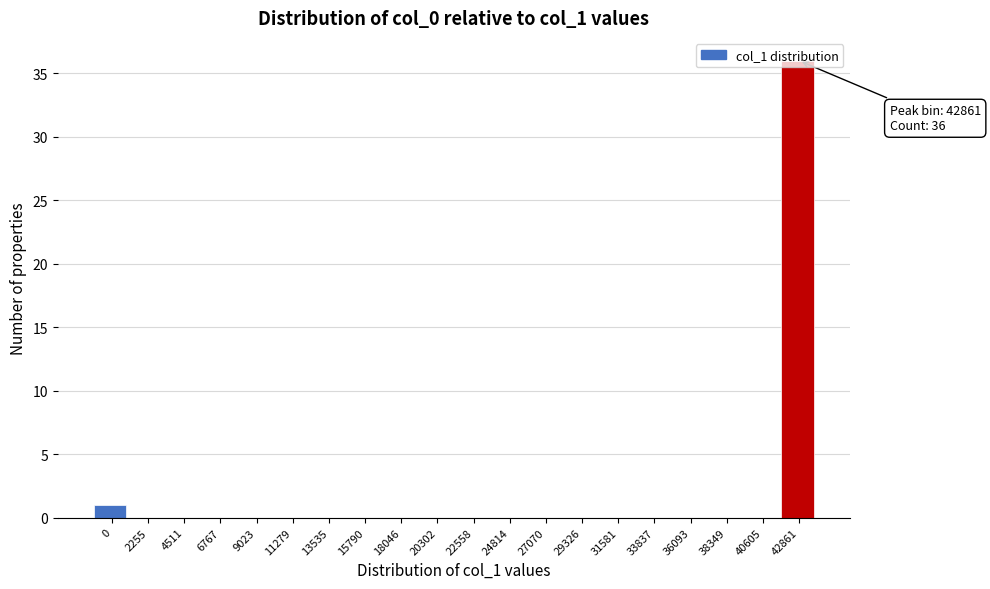

What is the sum of all values?

37